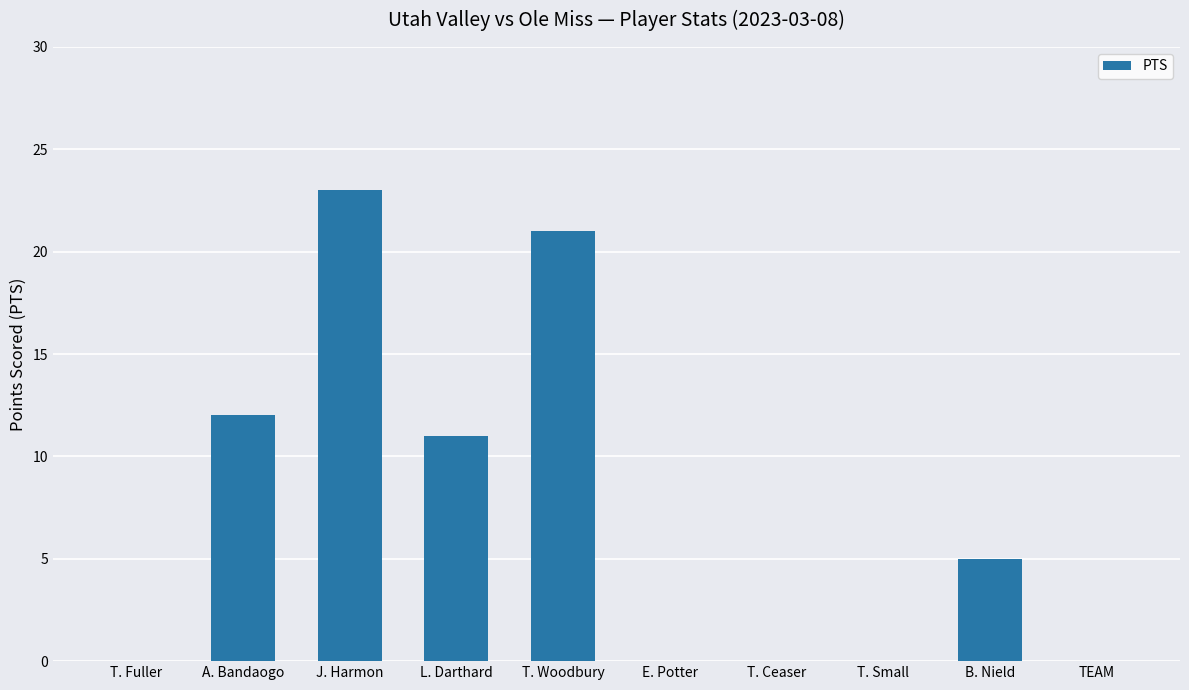

The value at TEAM is 0. True or false?

True